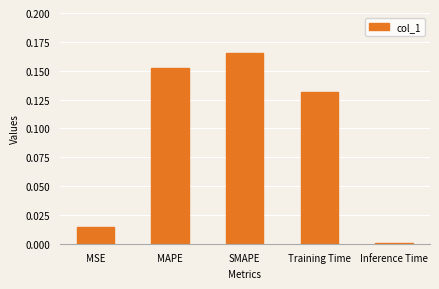

List the labels in order of value, smallest first.

Inference Time, MSE, Training Time, MAPE, SMAPE